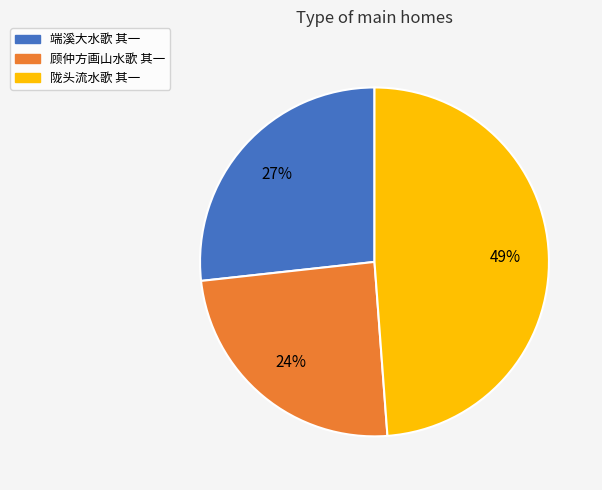

To the nearest percent, what is the average slice percentage?

33%